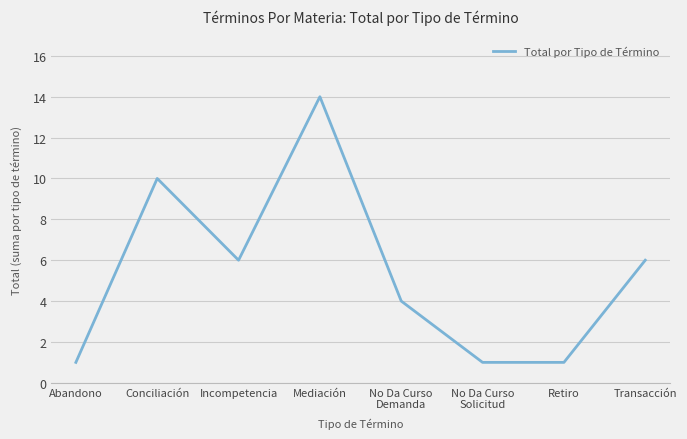

The chart shows a value of 1 at Abandono. True or false?

True